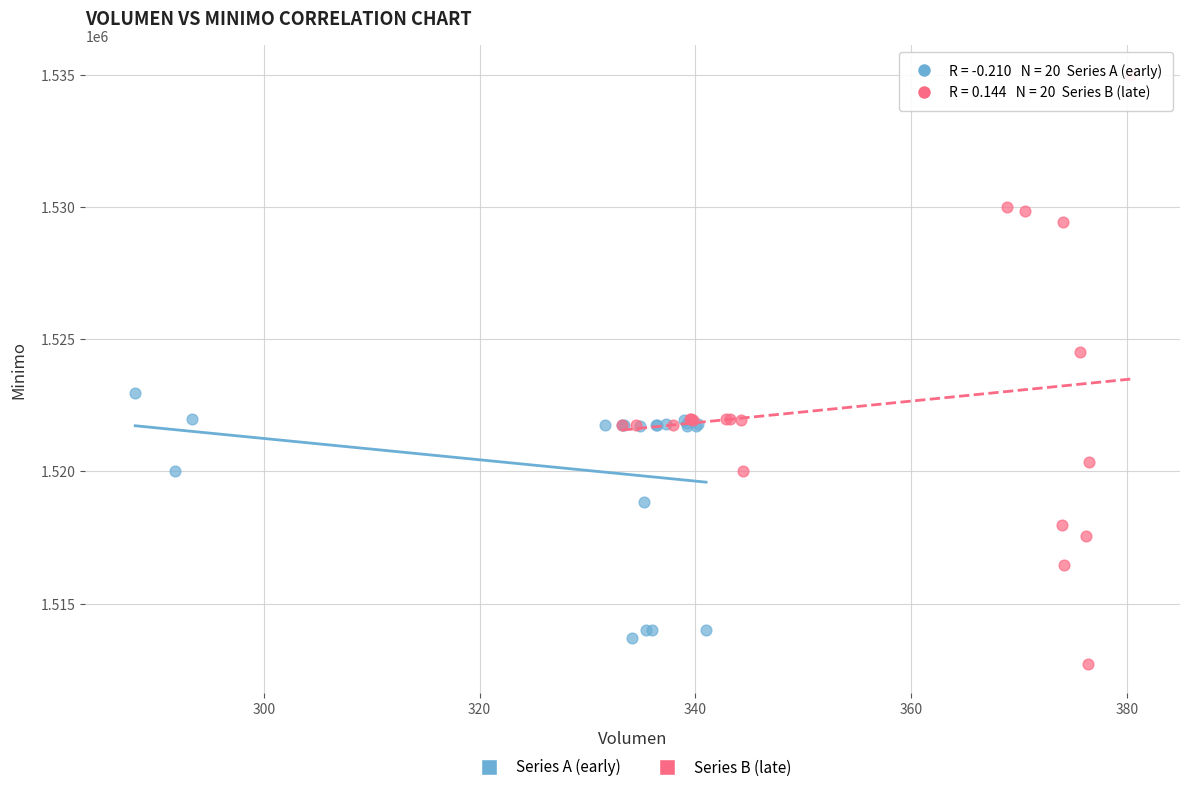

Which series contains the highest Y value?

Series B (late)